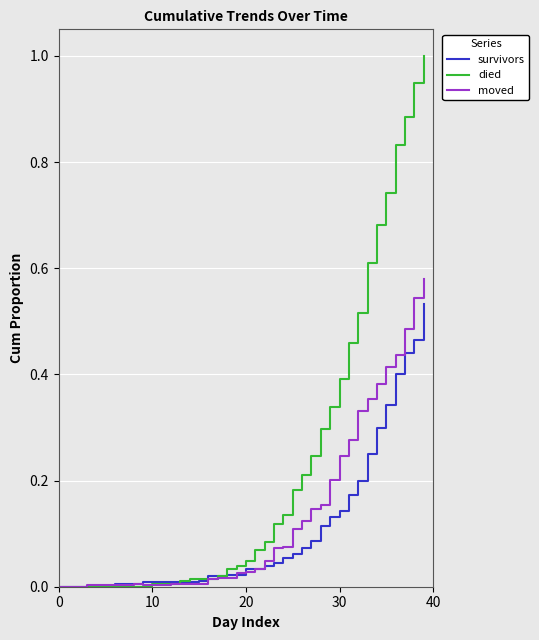

Rank the series by their average value, from highest to lowest.

died, moved, survivors